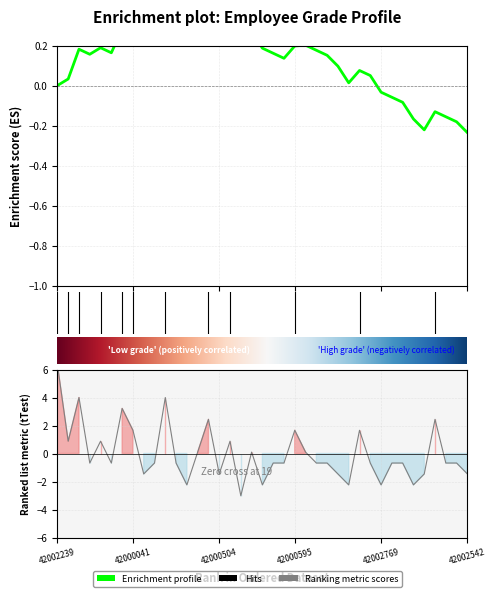

What is the greatest value displayed?

6.3